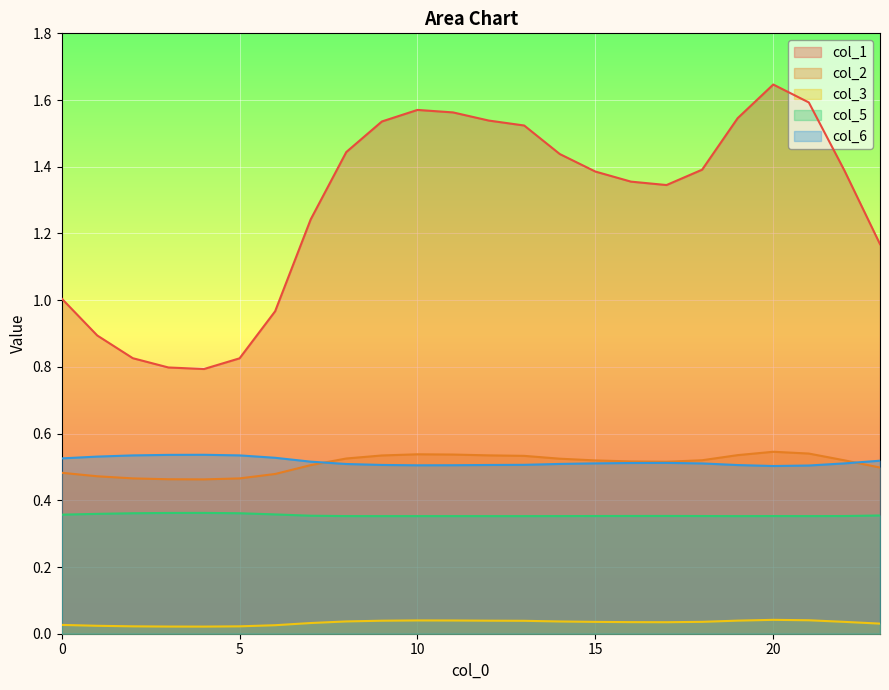

In col_1, how many points are lower than both neighbors (excluding endpoints)?

2